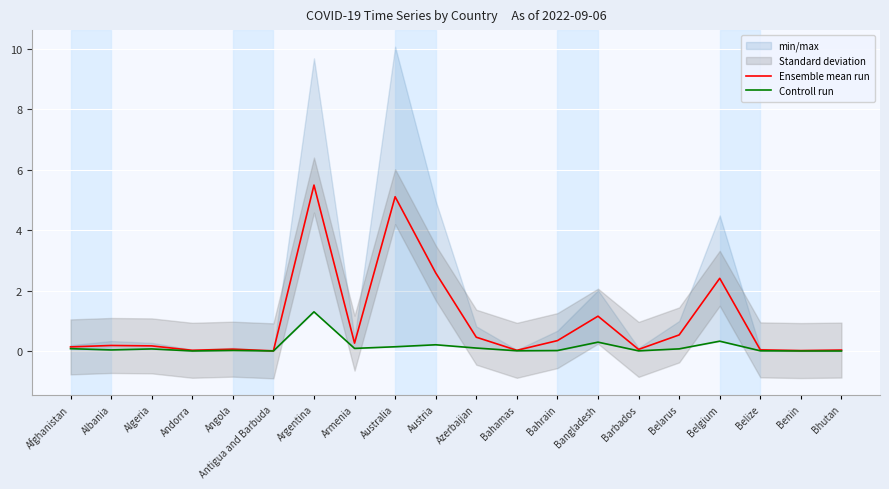

What position from the right is Antigua and Barbuda?

15